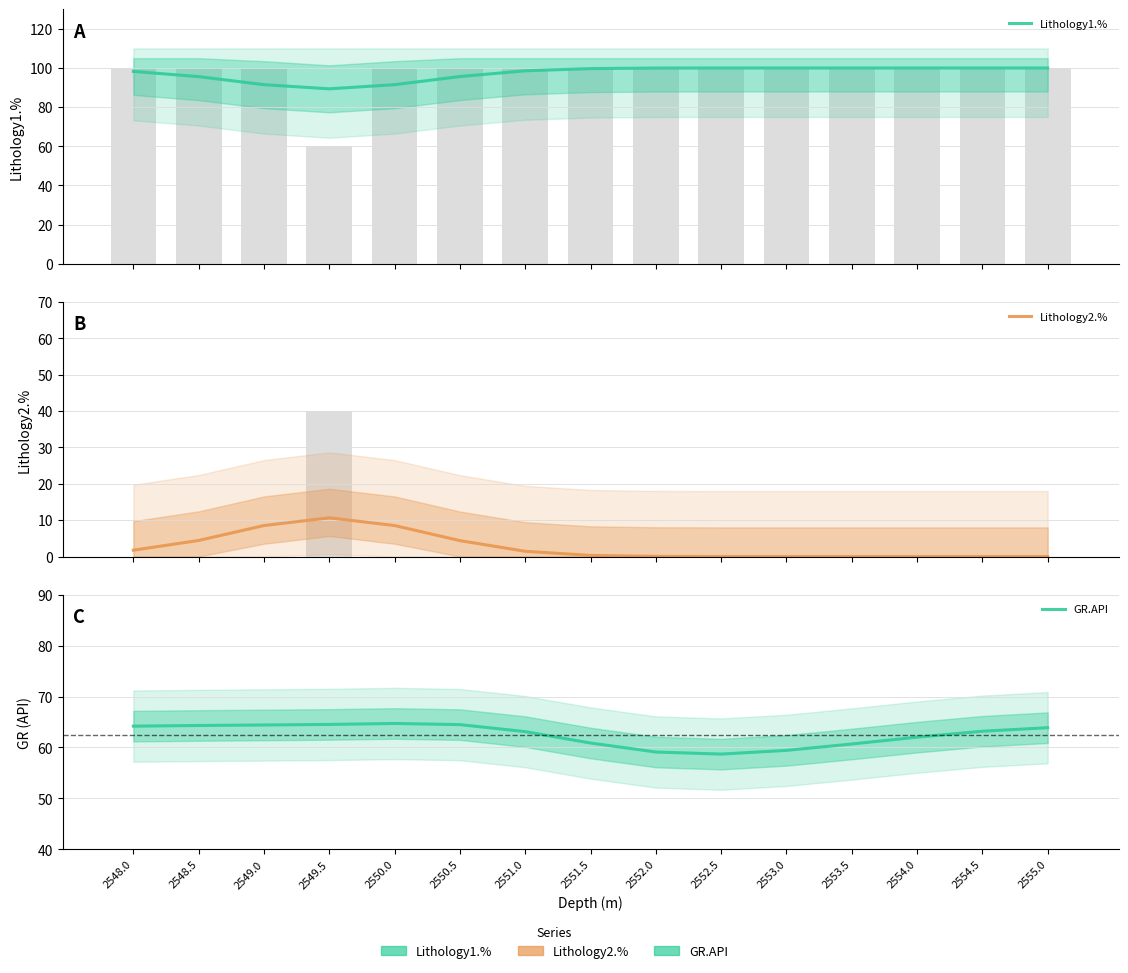

What is the highest value of the GR.API series?

64.7